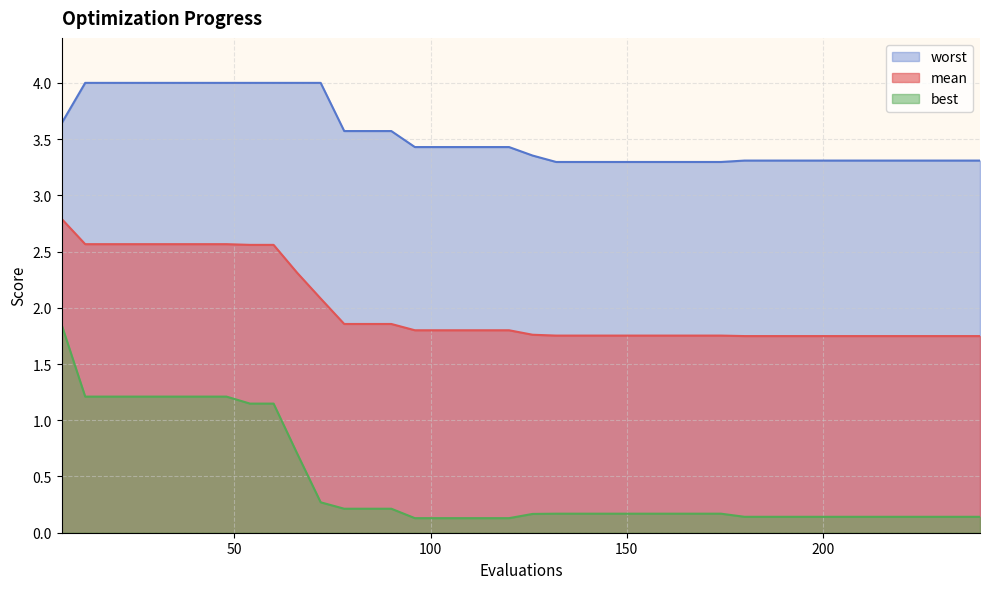

Which series has the widest spread of values?

best